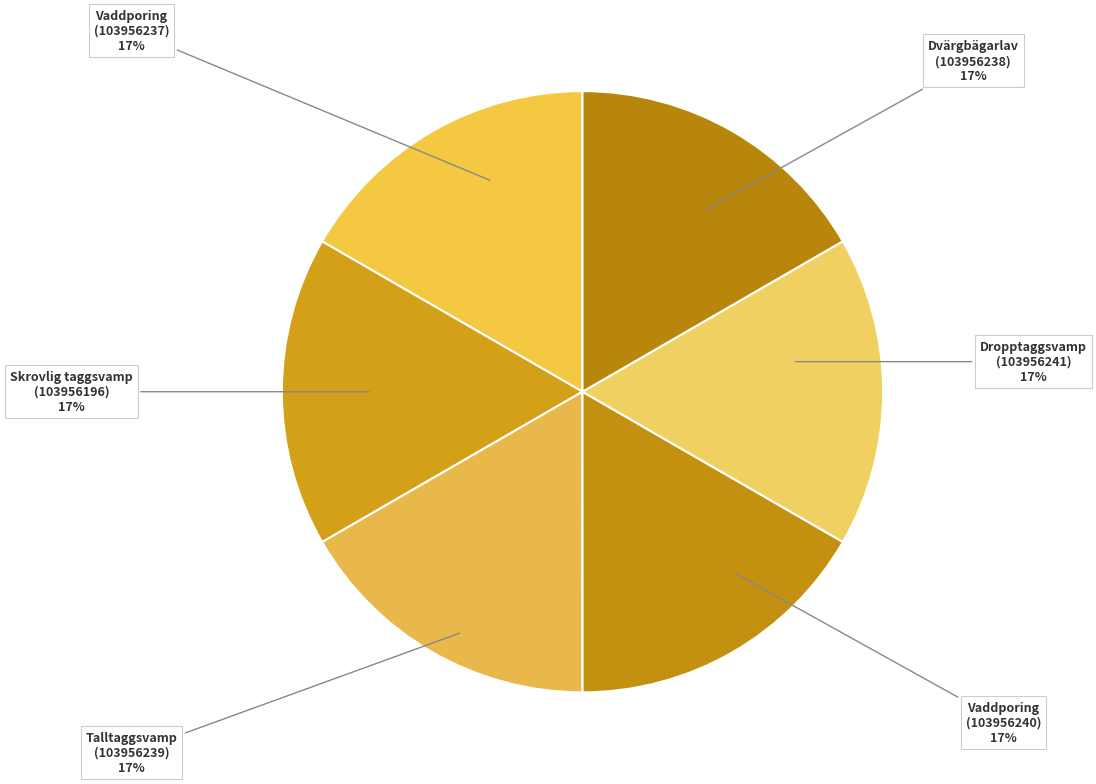

What is the ratio of the value at Vaddporing (103956237) to the value at Vaddporing (103956240)?

1.0